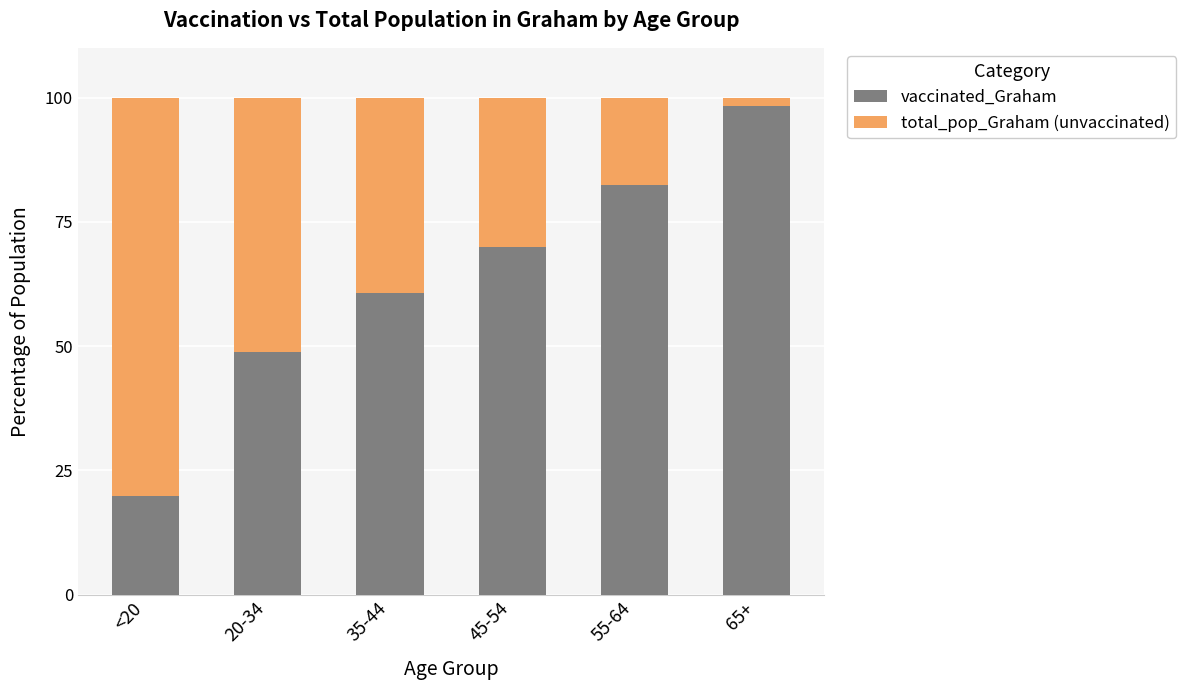

The vaccinated_Graham series shows 19.0 at 20-34. True or false?

False